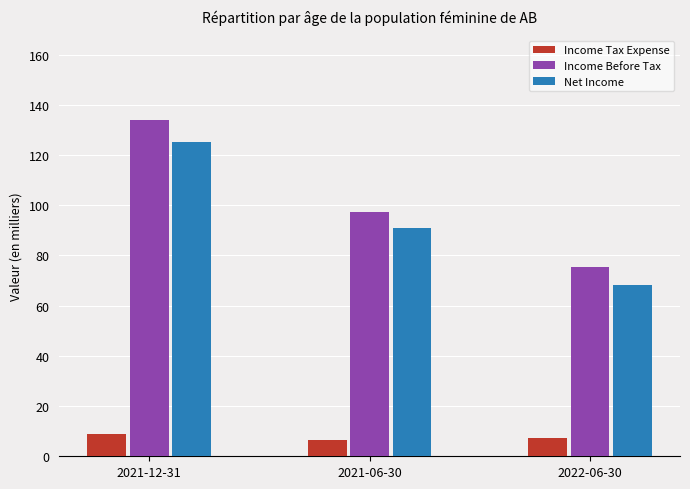

Count the Income Before Tax values in the range 75400 to 134100.

3